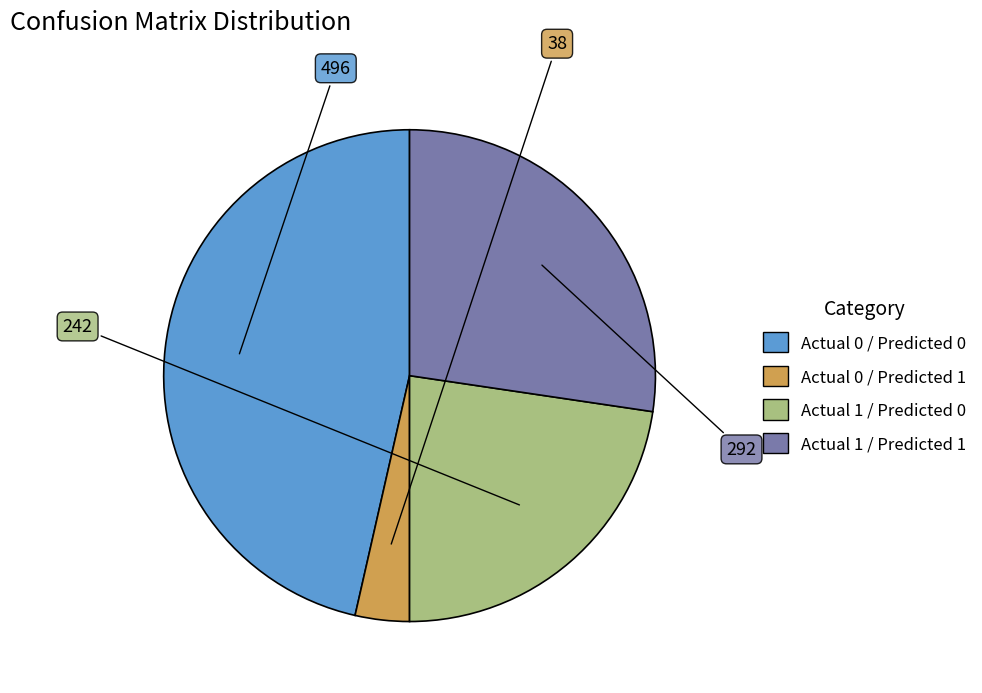

Does any single category account for the majority?

No